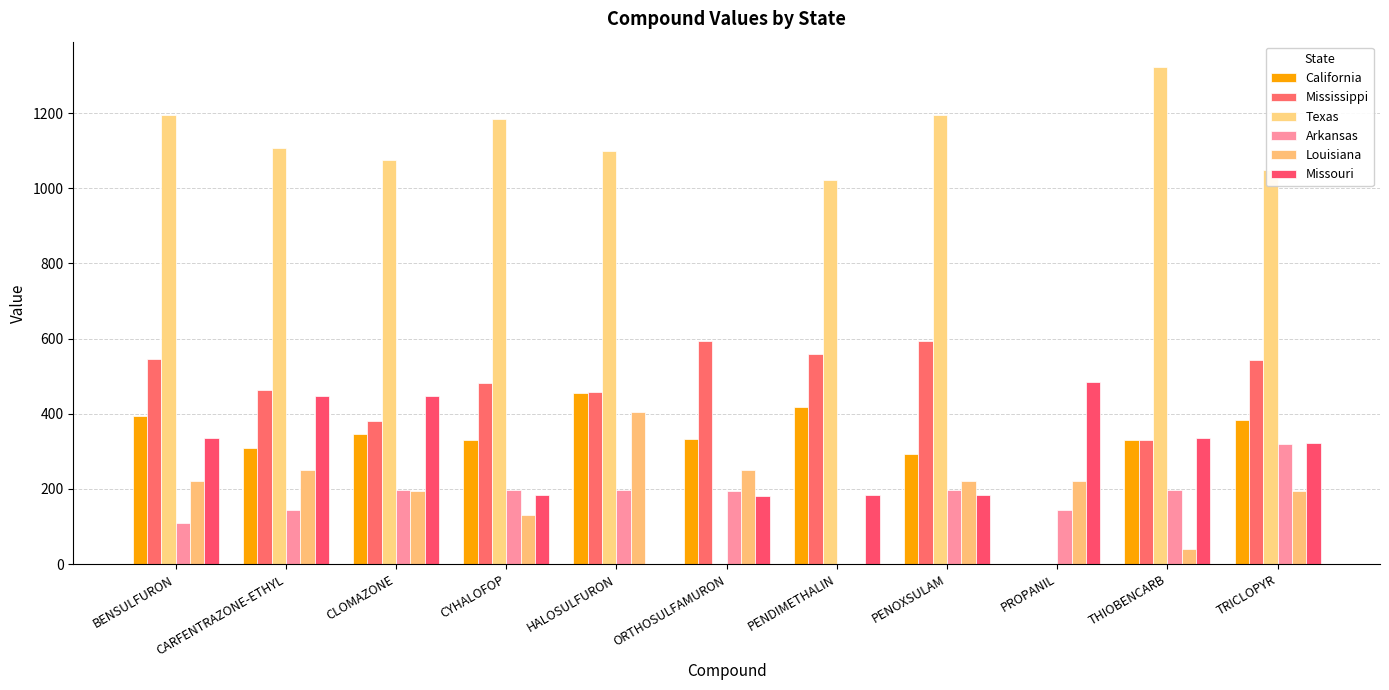

What are all the series names shown in the legend?

California, Mississippi, Texas, Arkansas, Louisiana, Missouri